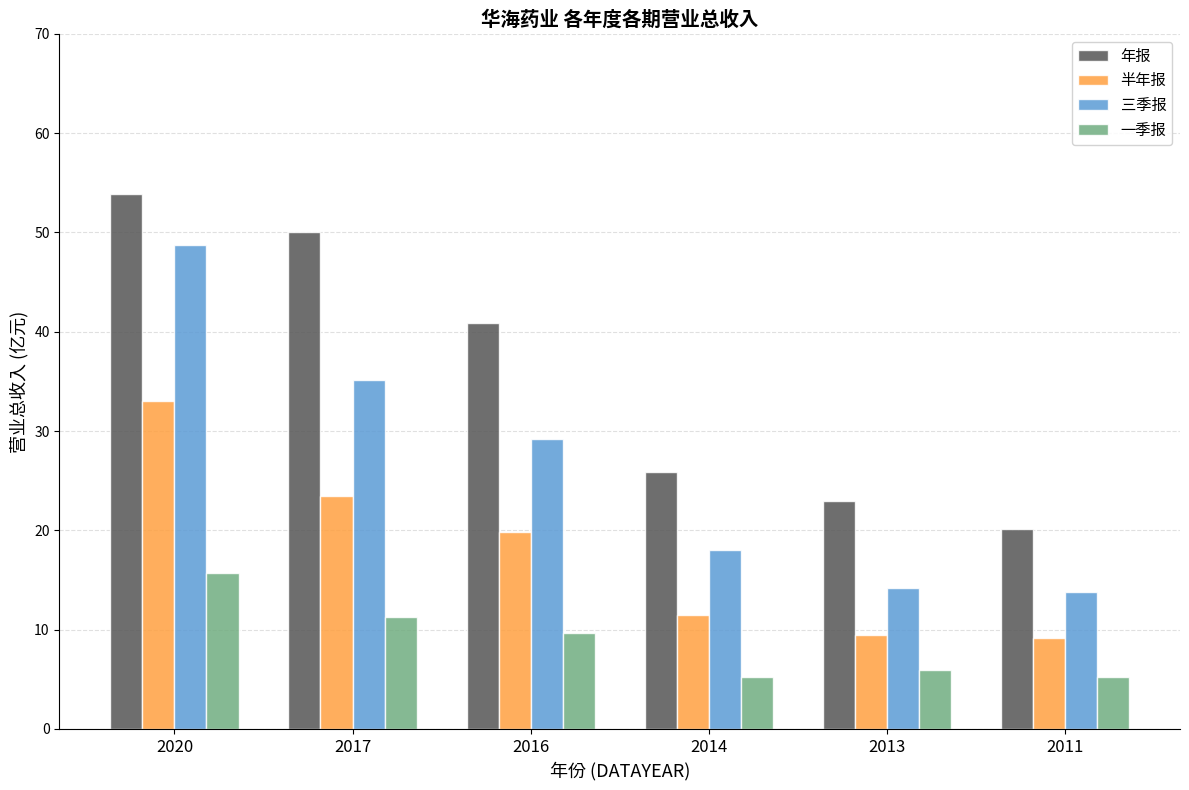

Which series changed the most between 2017 and 2013?

年报